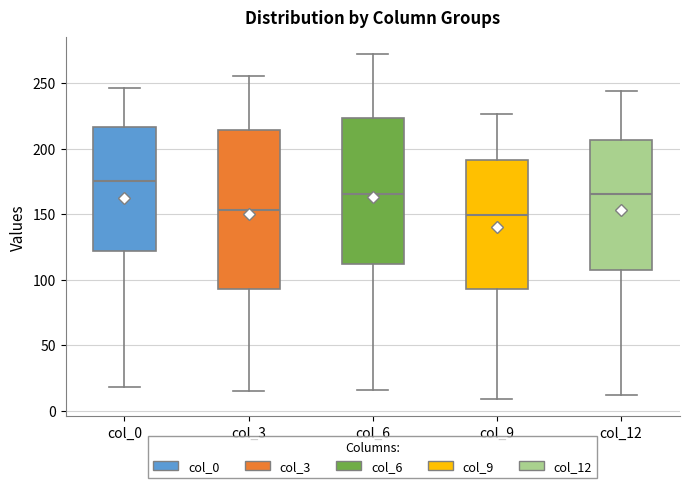

Where does the median line of the box for col_9 sit on the y-axis? The values are not printed on the chart, so give them approximately, as read against the axis.

150